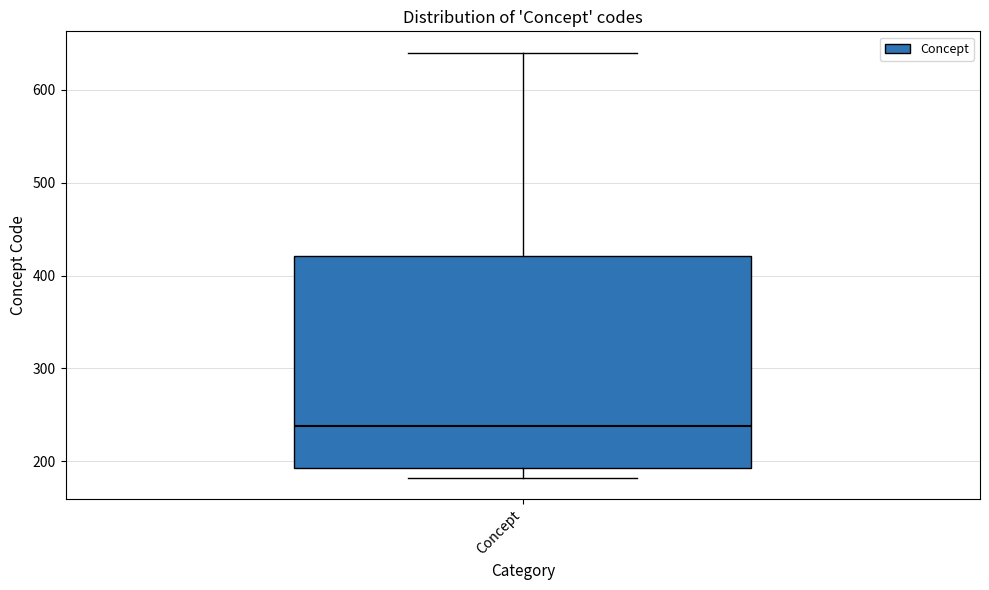

Read this box plot against the y-axis: the position of the median line, the range covered by the box, and the ends of both whiskers. The values are not printed on the chart, so give them approximately, as read against the axis.

median 240, box 190 to 420, whiskers 180 to 640